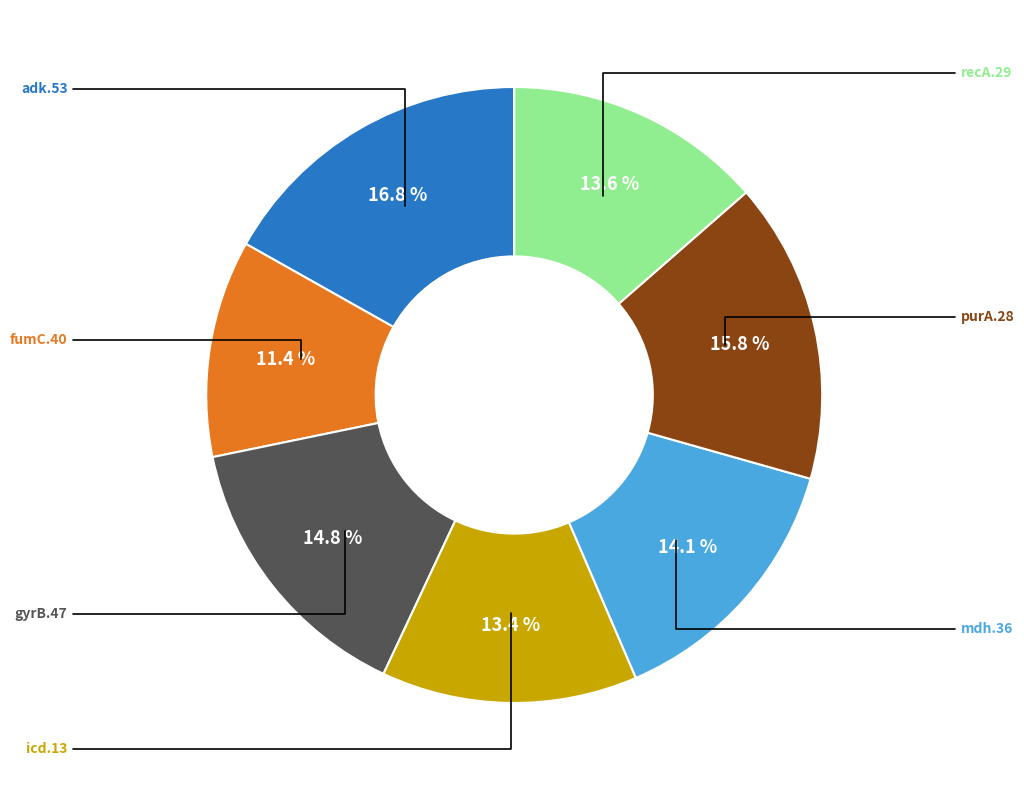

Does any single category account for the majority?

No